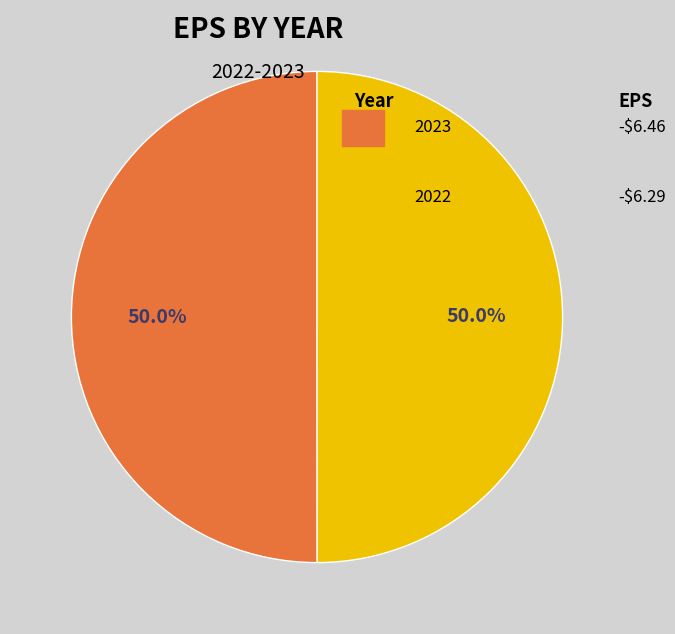

Count the number of slices in the pie.

2